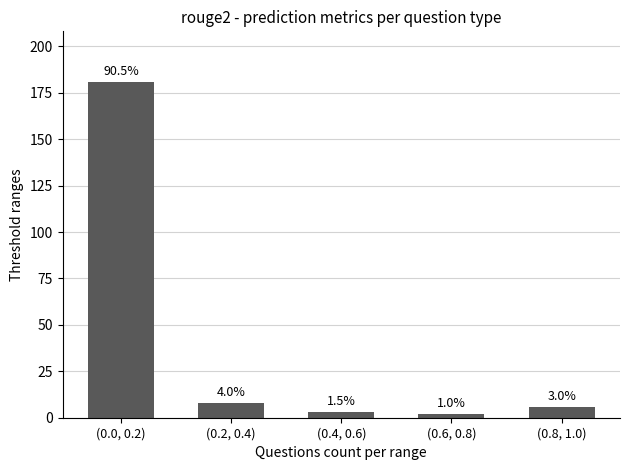

What is the value of the 4th bar from the left?

2